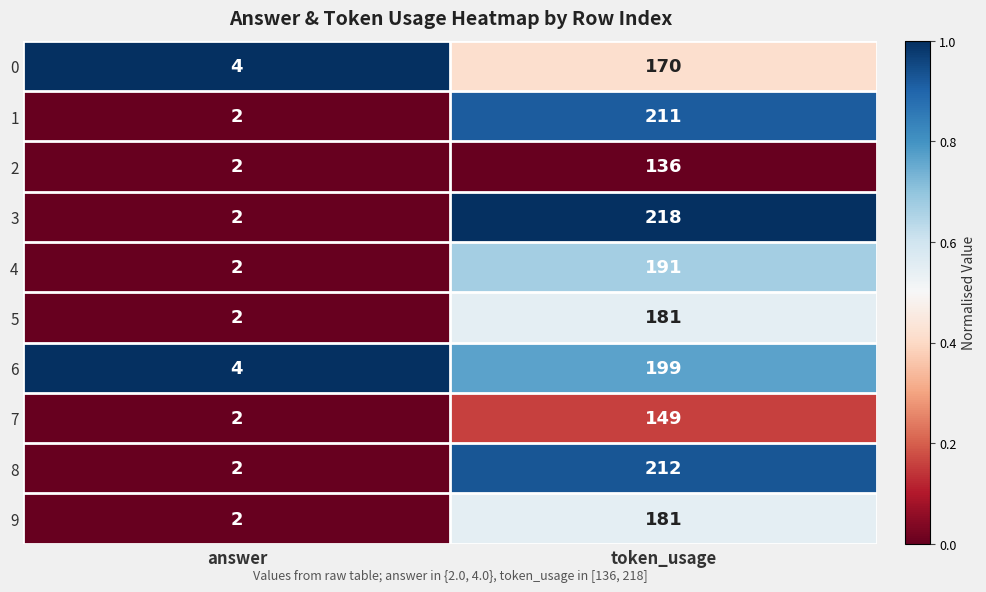

True or false: 9 has a value of 181 at token_usage.

True